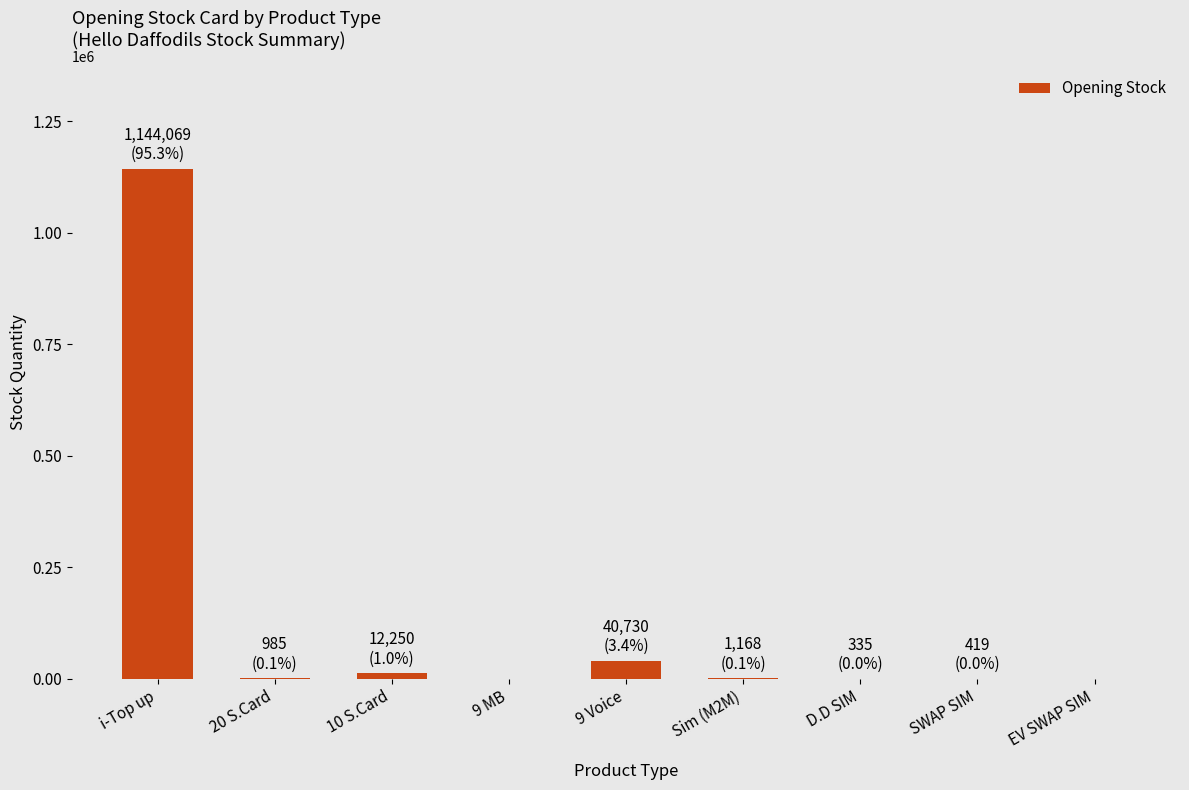

Where is the data nearest to the value 572034?

9 Voice